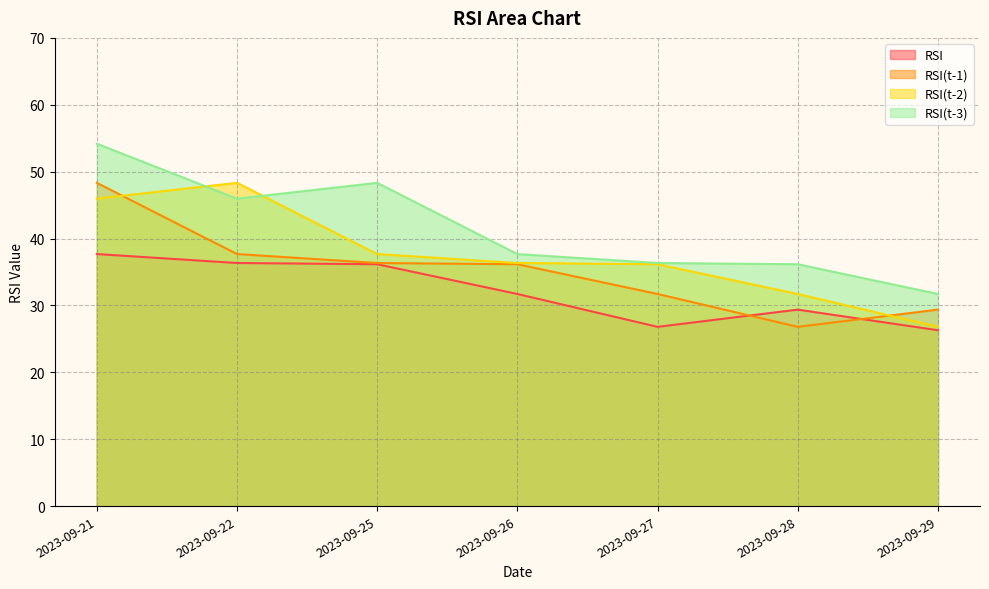

Is it true that RSI(t-2) equals 36.2 at 2023-09-27?

True